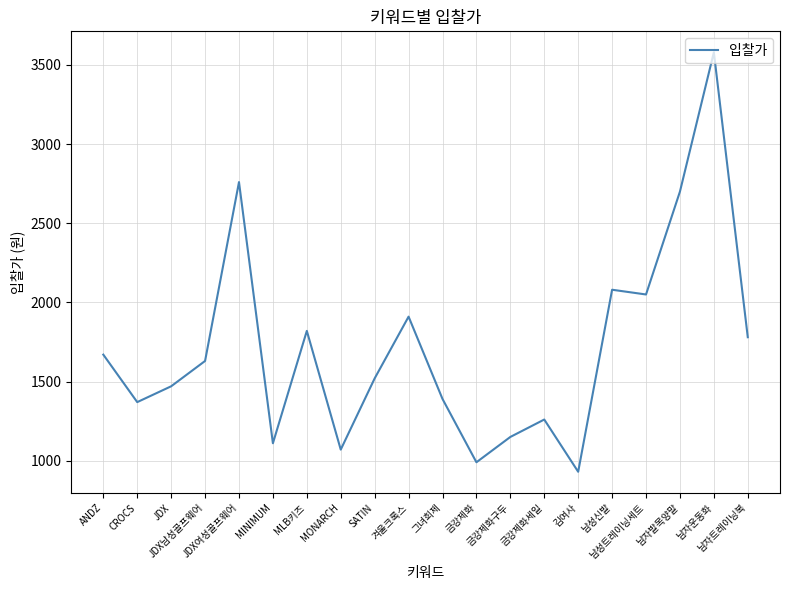

What is the ratio of the value at 금강제화세일 to the value at SATIN?

0.8